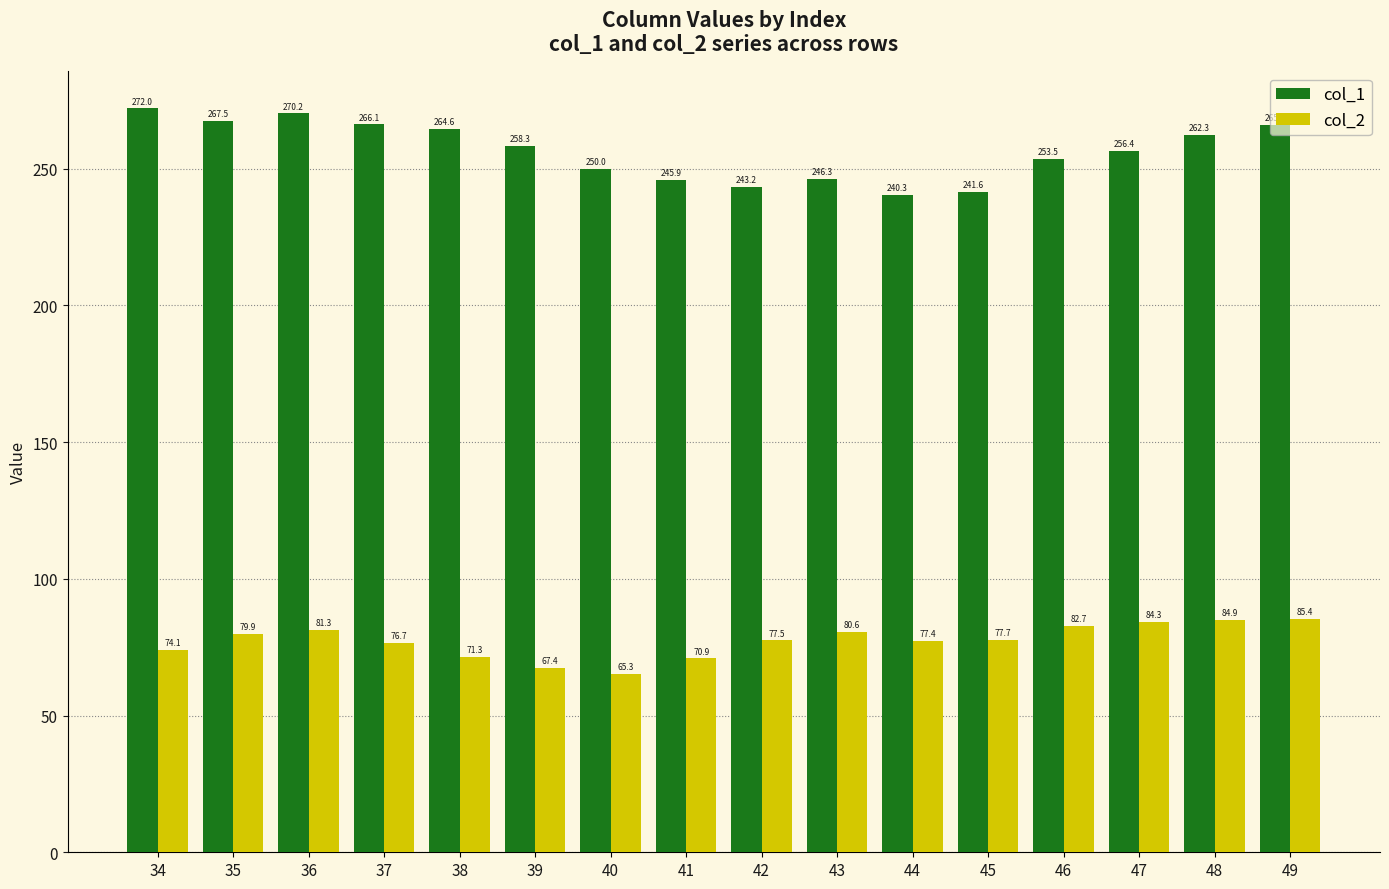

Reading left to right, extract all data points from this chart.

col_1: 272.0	267.5	270.2	266.1	264.6	258.3	250.0	245.9	243.2	246.3	240.3	241.6	253.5	256.4	262.3	265.9
col_2: 74.1	79.9	81.3	76.7	71.3	67.4	65.3	70.9	77.5	80.6	77.4	77.7	82.7	84.3	84.9	85.4